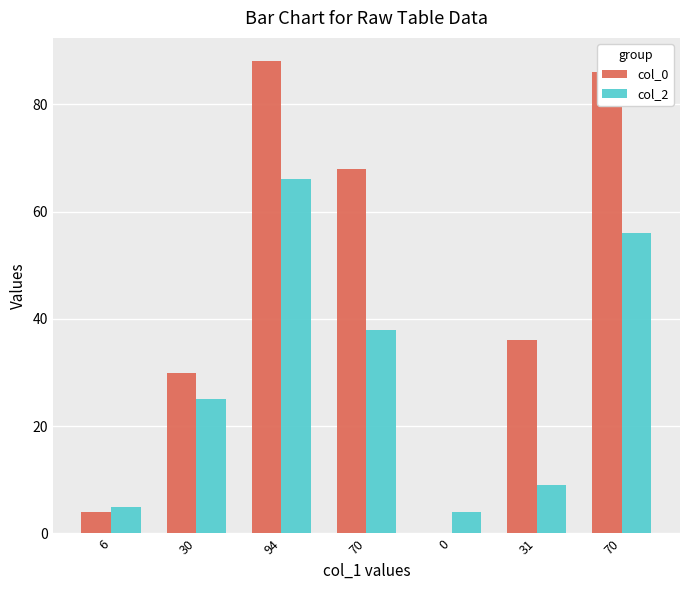

How many data points does each series have?

7